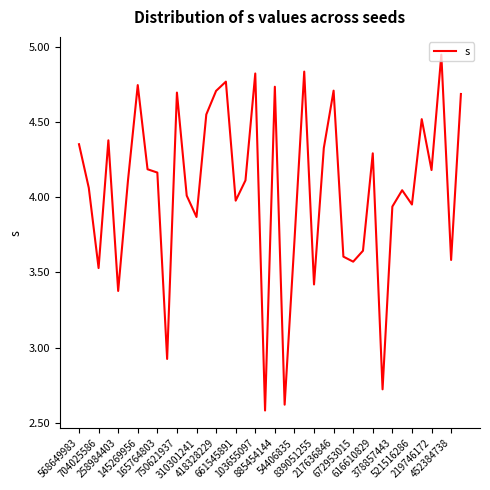

What is the difference between the maximum and minimum values?

2.4